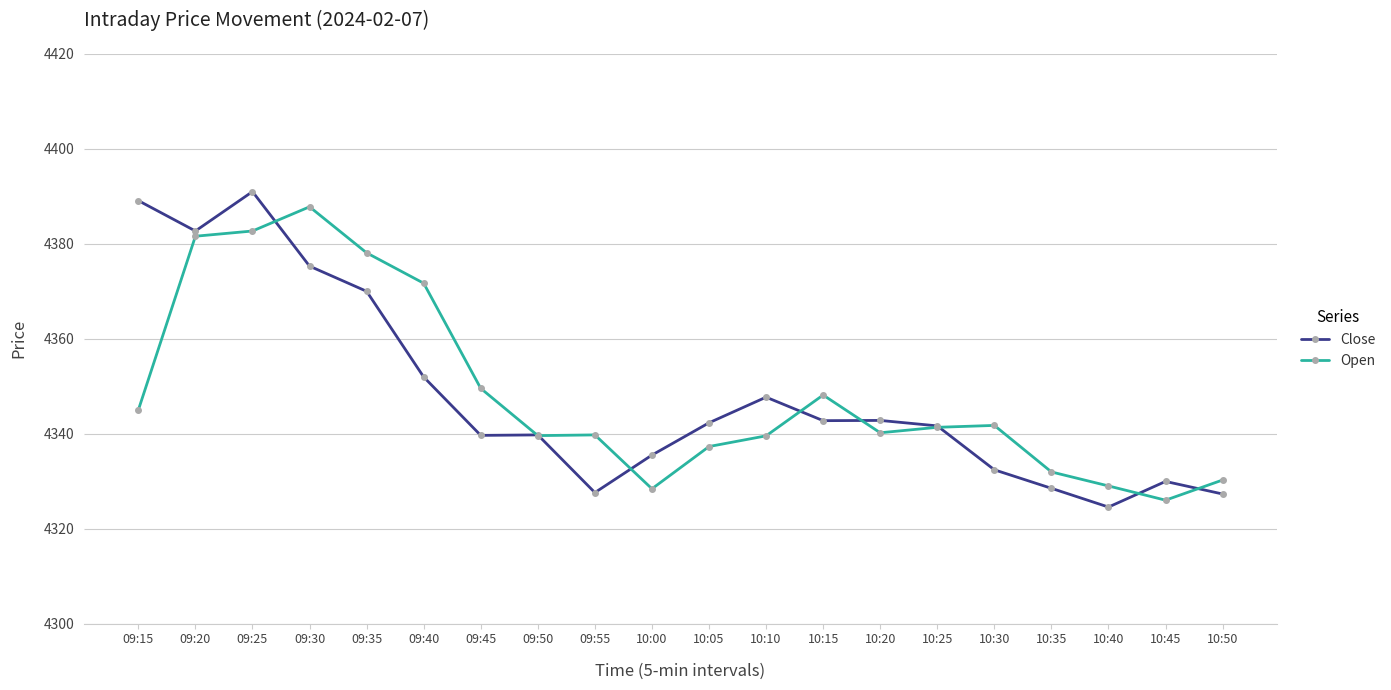

Rank the series by their maximum value, from lowest to highest.

Open, Close